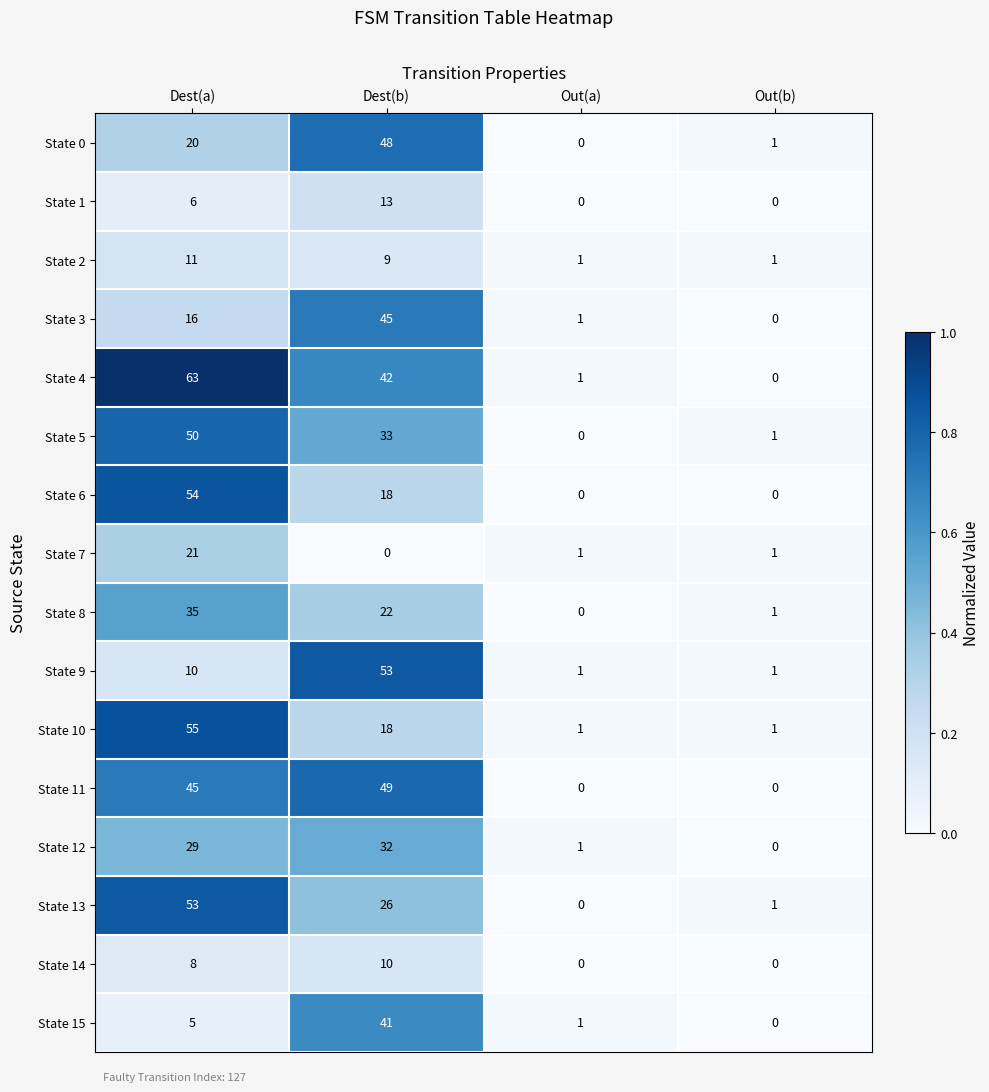

Which series has the largest total across all categories?

State 4